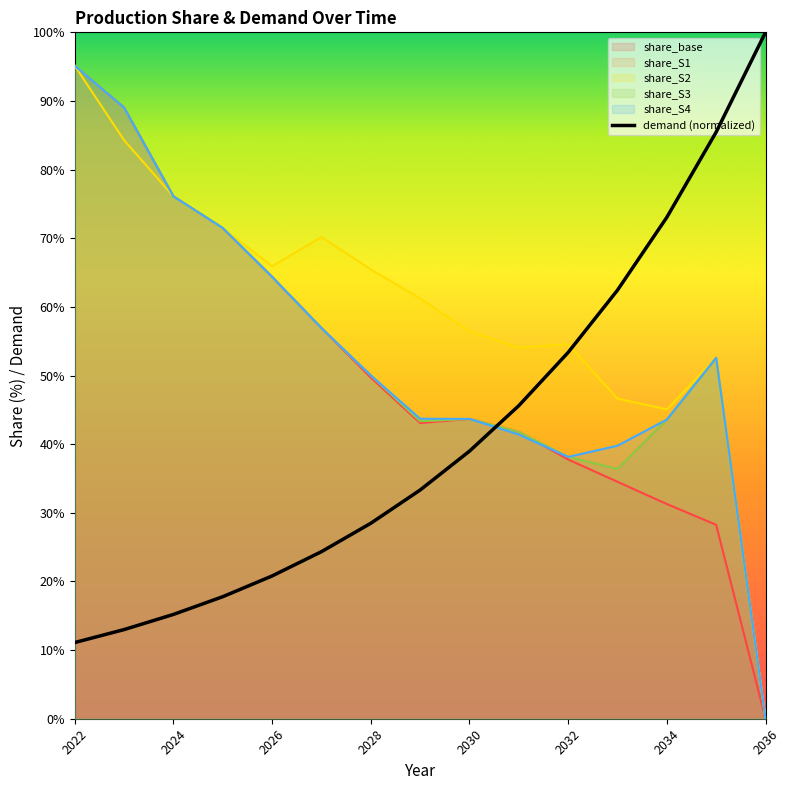

Which category has the lowest value in the share_S3 series?

2036